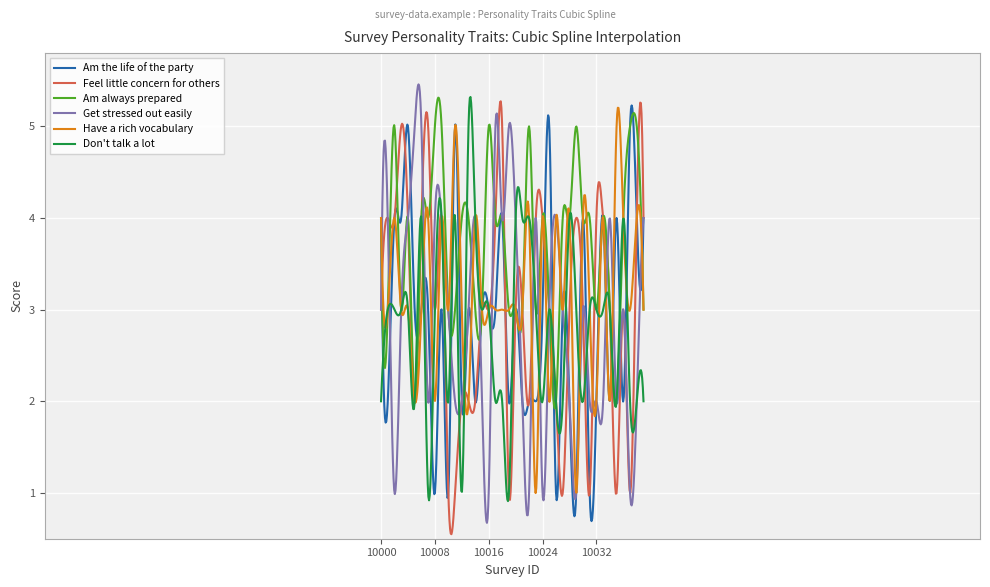

Which series has the largest total across all categories?

Am always prepared